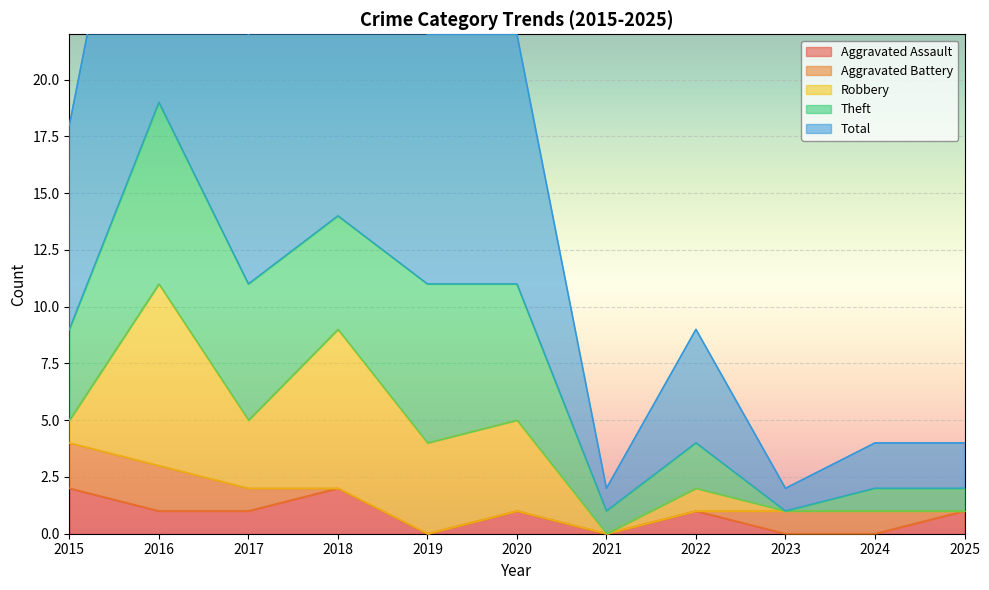

How many values in the Robbery series are below 1?

4